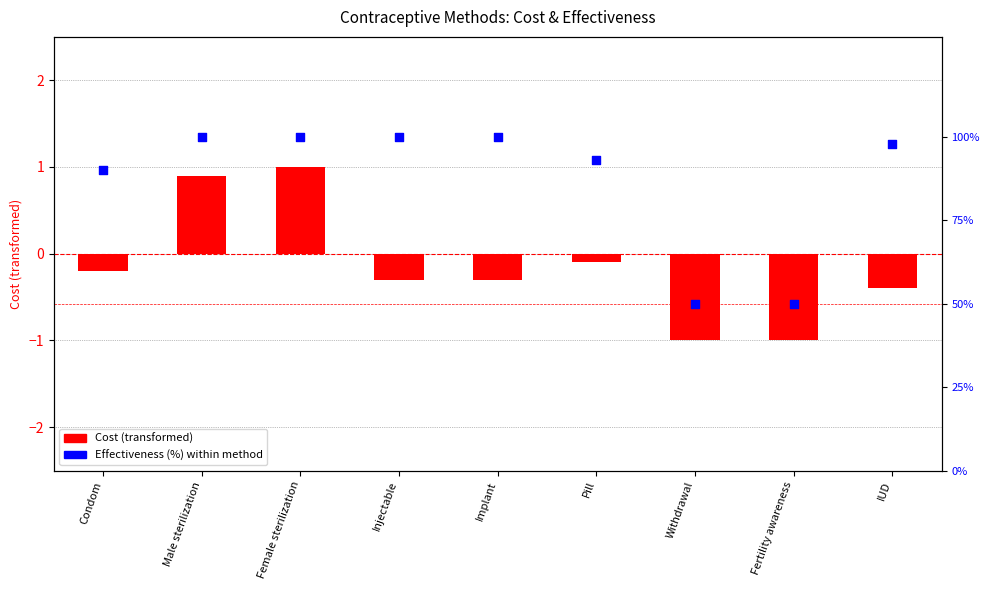

Which series contains the lowest Y value?

Cost (centered)